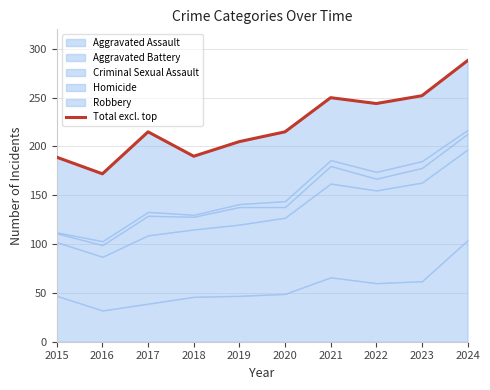

Reading right to left, extract all data points from this chart.

2024=288	2023=252	2022=244	2021=250	2020=215	2019=205	2018=190	2017=215	2016=172	2015=189